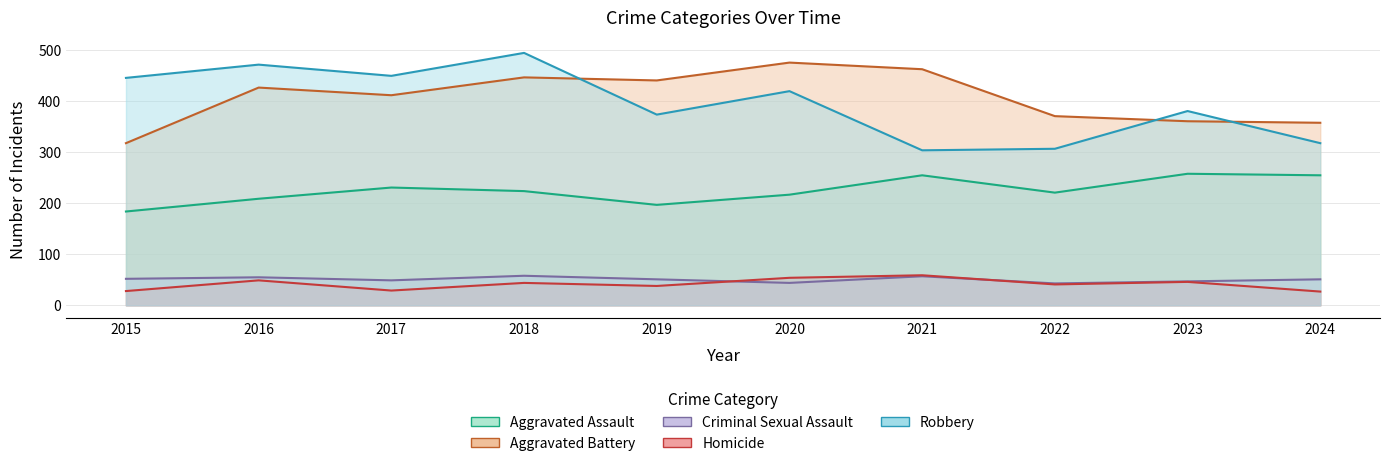

The Robbery series shows 318 at 2024. True or false?

True